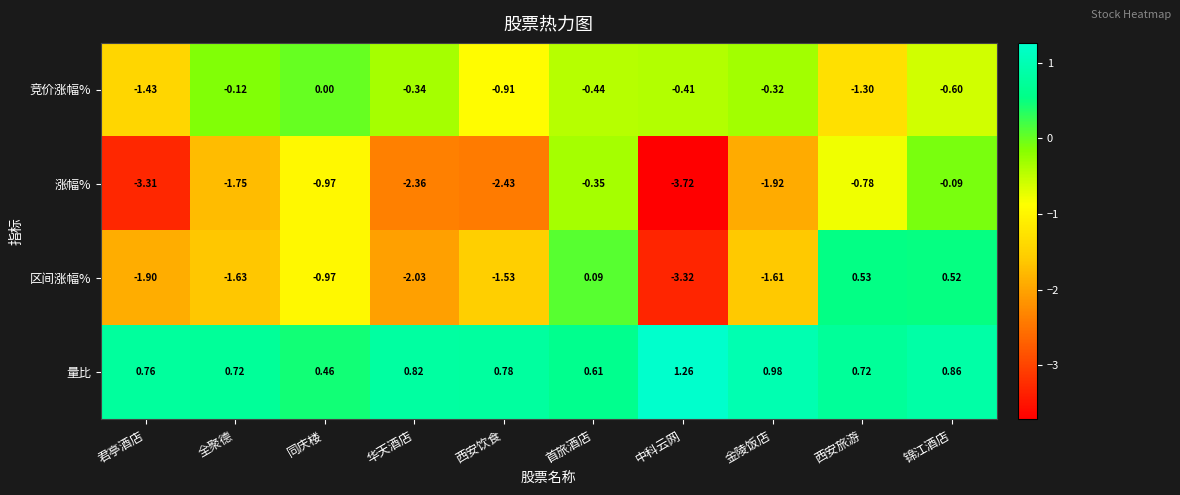

At 全聚德, list the series in order from largest to smallest.

量比, 竞价涨幅%, 区间涨幅%, 涨幅%